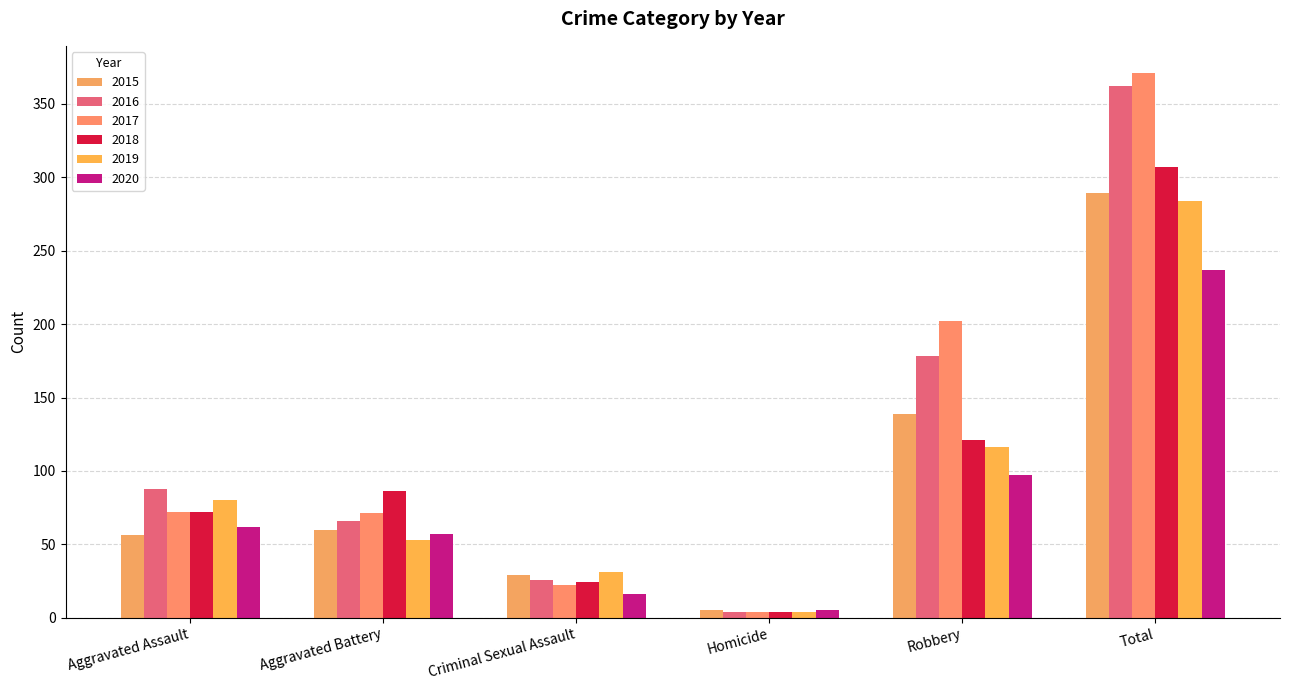

What is the sum of the 2017 values at Total and Criminal Sexual Assault?

393